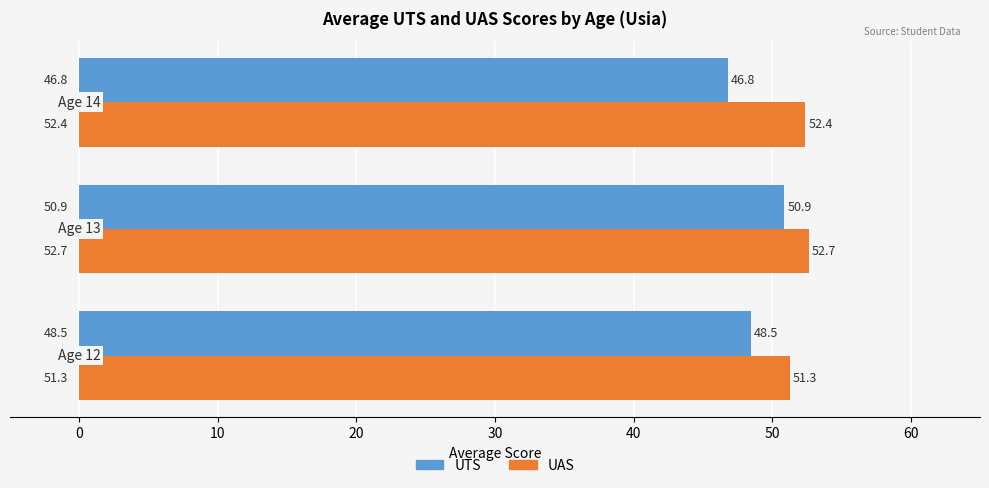

What is the sum of all UAS values?

156.4